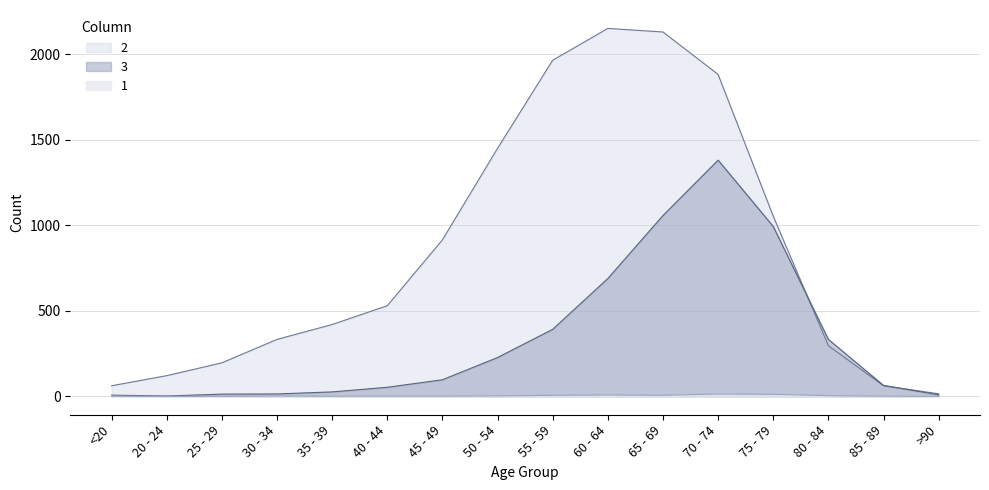

Where is the first local maximum for 3?

70 - 74